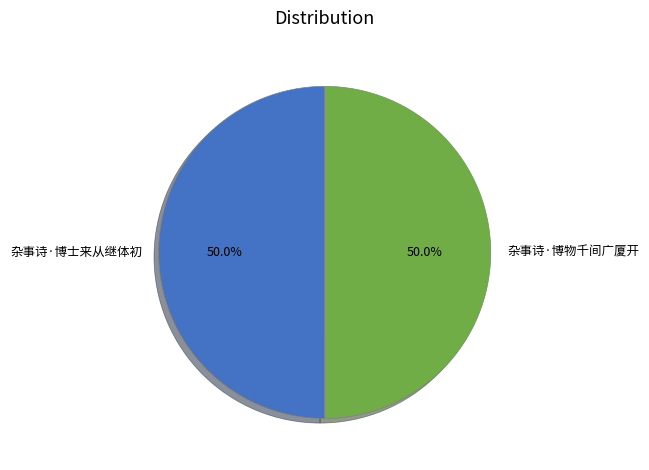

What is the ratio of the value at 杂事诗·博物千间广厦开 to the value at 杂事诗·博士来从继体初?

1.0